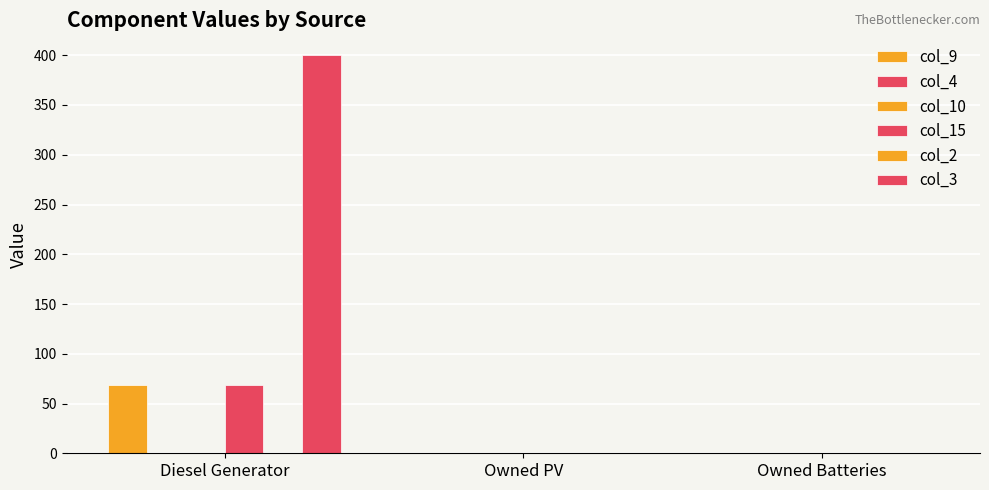

At which label is col_4 closest to 0?

Diesel Generator